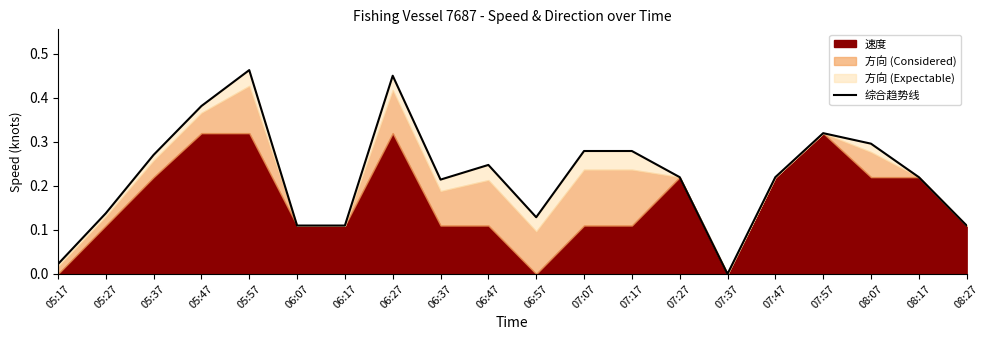

What is the sum of the values at 07:07 and 06:07?

0.4